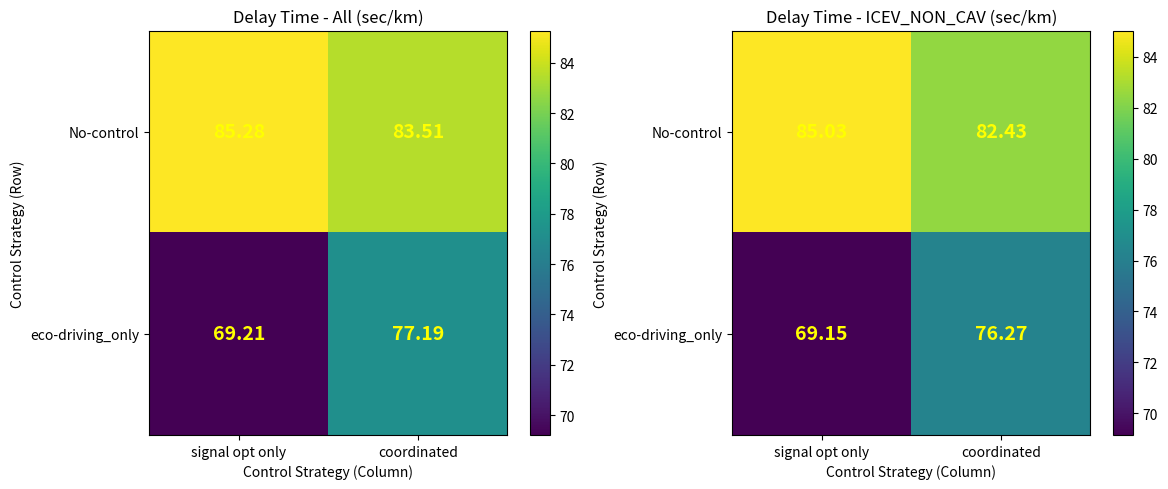

What is the lowest value of the No-control series?

82.4